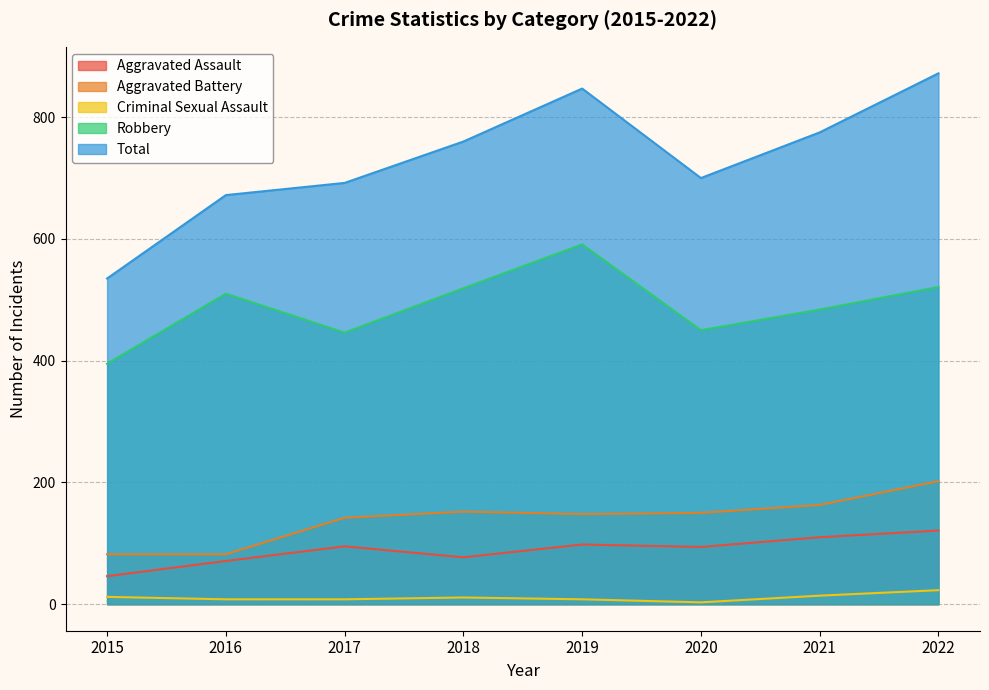

Rank the series by their maximum value, from highest to lowest.

Total, Robbery, Aggravated Battery, Aggravated Assault, Criminal Sexual Assault